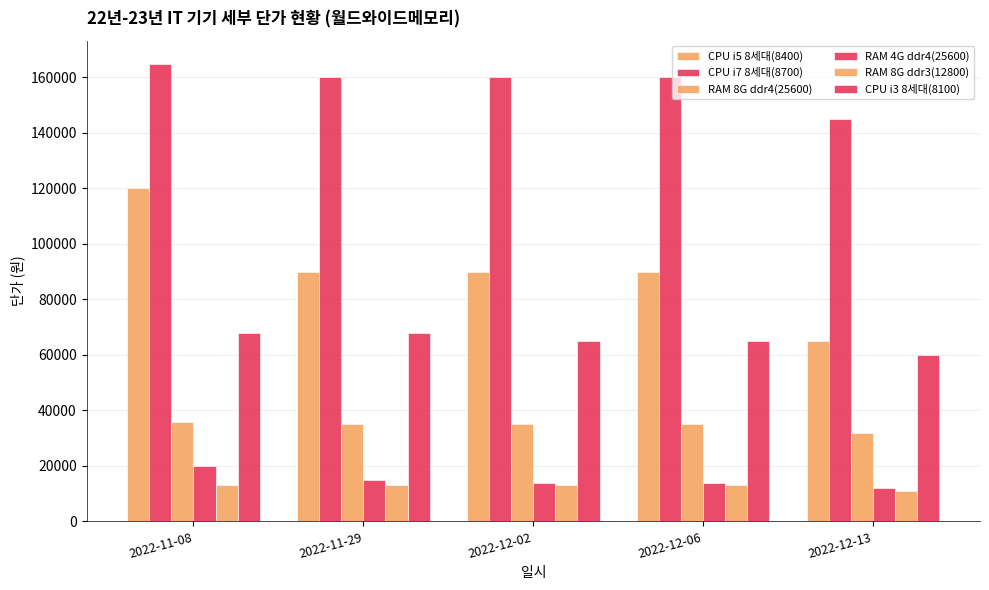

How many series are shown in this chart?

6